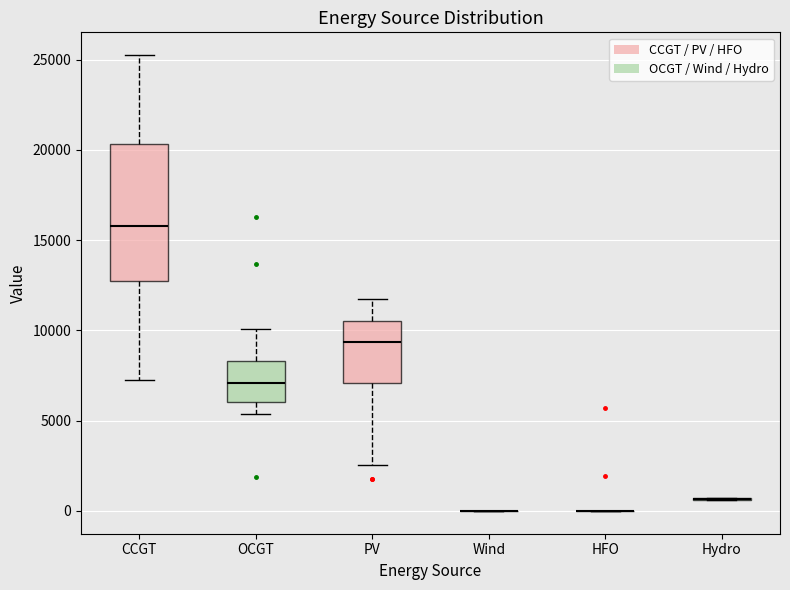

Reading left to right, transcribe this box plot: for each box, give where its median line is, the range the box spans, and where its two whiskers end, as read against the y-axis. The values are not printed on the chart, so give them approximately, as read against the axis.

CCGT: median 16000, box 12500 to 20500, whiskers 7500 to 25500
OCGT: median 7000, box 6000 to 8500, whiskers 5500 to 10000
PV: median 9500, box 7000 to 10500, whiskers 2500 to 12000
Wind: box collapsed to a line at 0, whiskers 0 to 0
HFO: box collapsed to a line at 0, whiskers 0 to 0
Hydro: box collapsed to a line at 500, whiskers 500 to 500